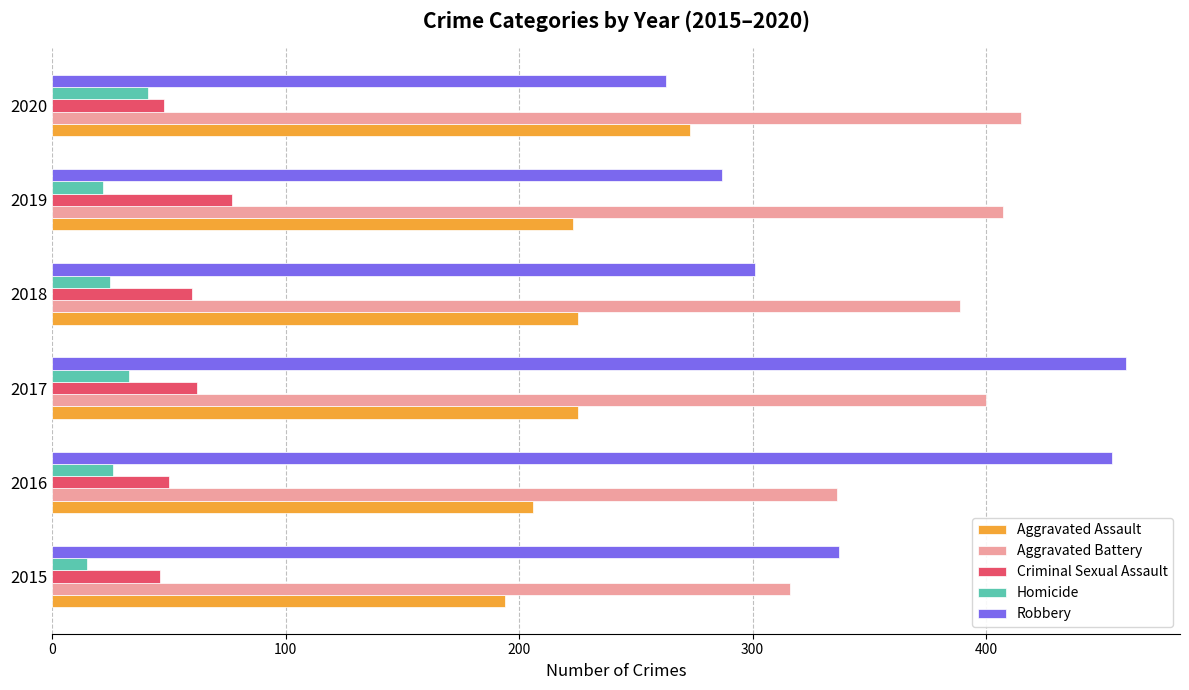

What is the highest value of the Aggravated Assault series?

273